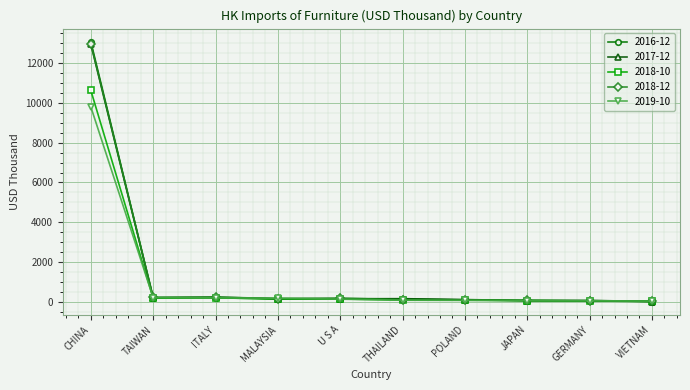

What are all the series names shown in the legend?

2016-12, 2017-12, 2018-10, 2018-12, 2019-10